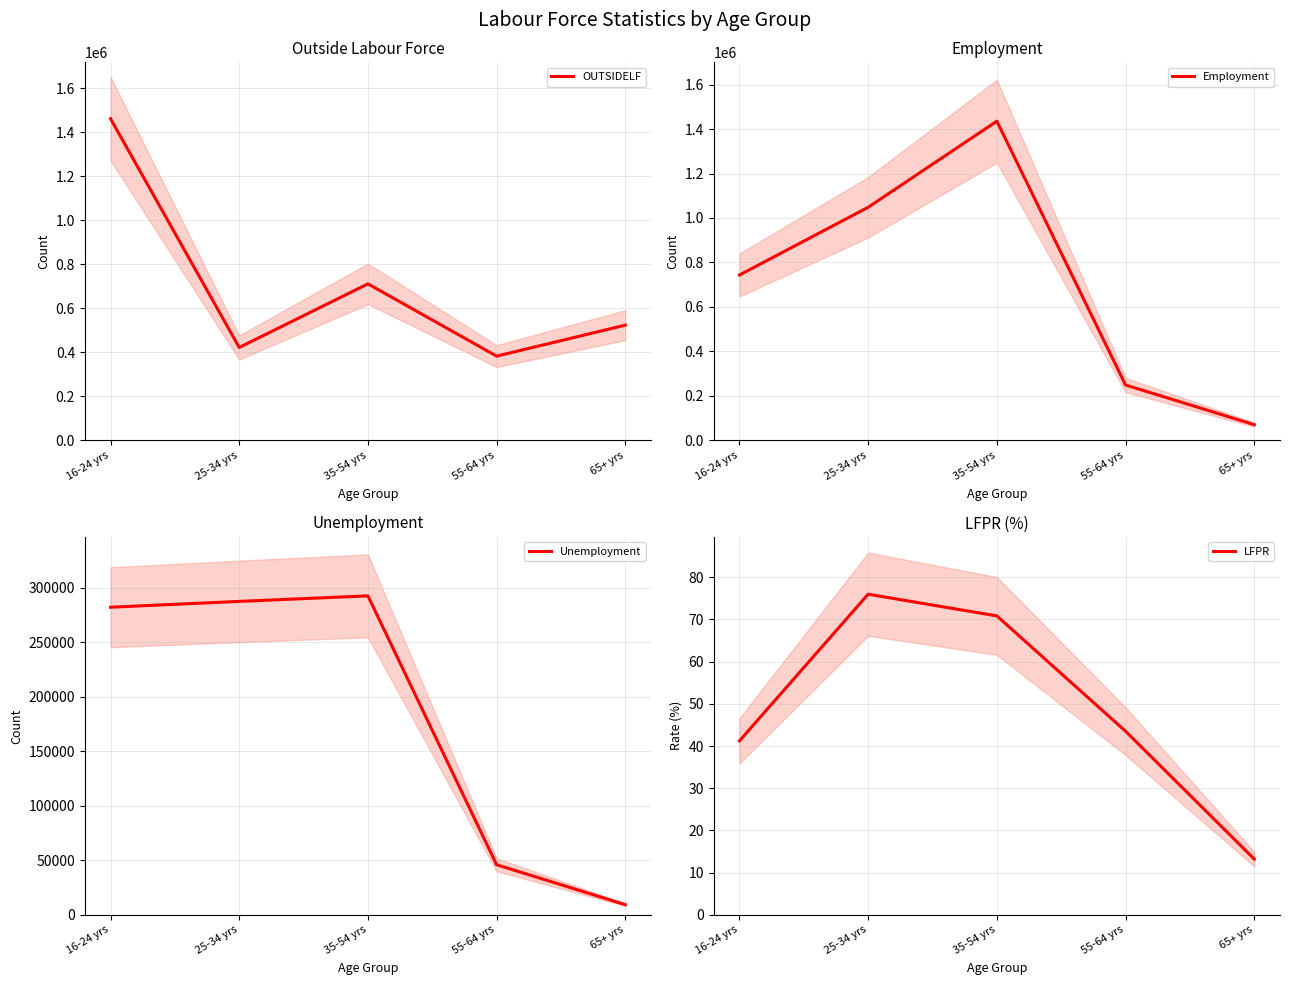

The value of LFPR at 16-24 yrs is 65.9. True or false?

False